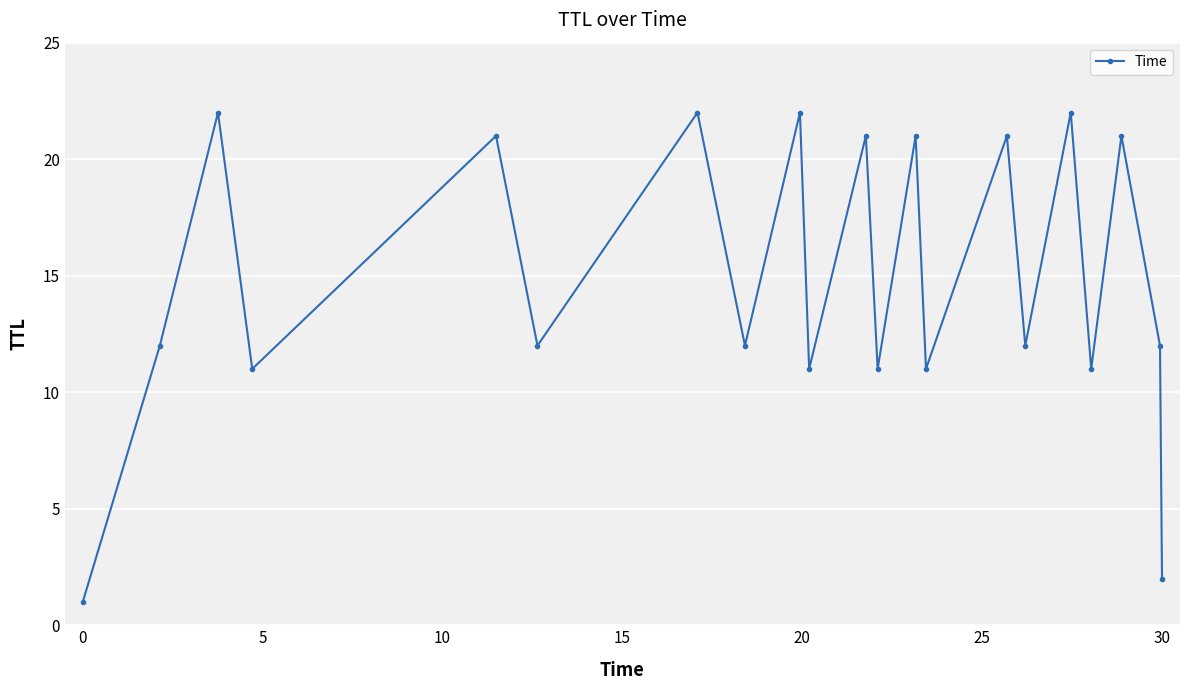

What is the maximum value shown in the chart?

22